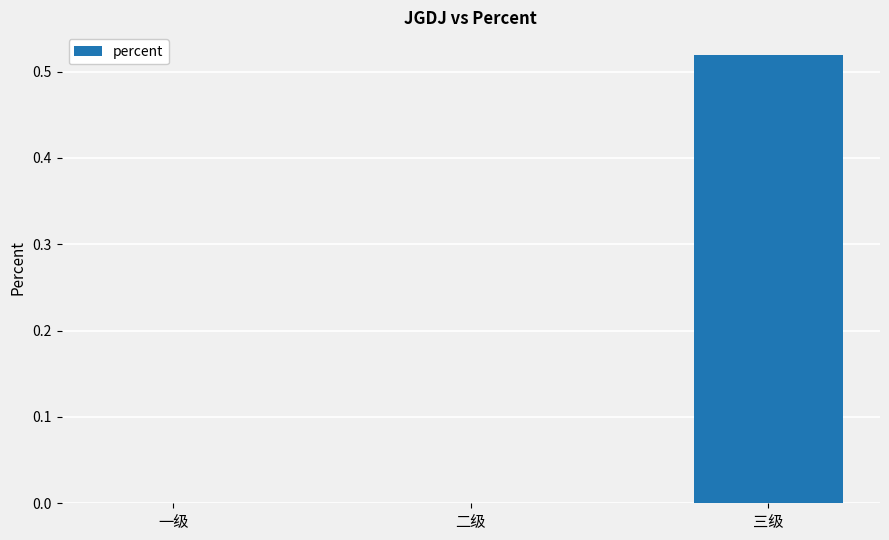

Which category has the highest value across all series?

三级